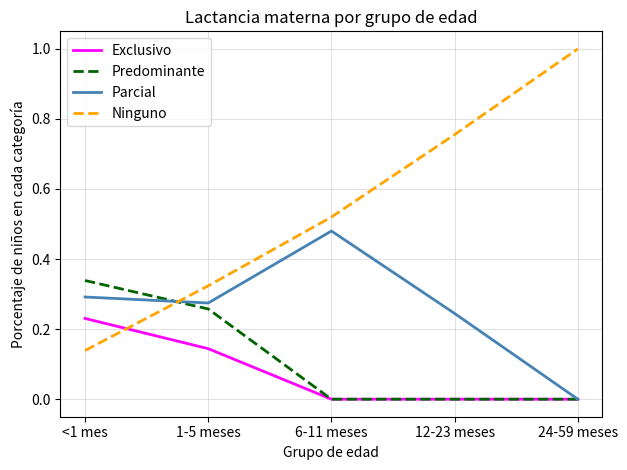

At which label does Ninguno reach its minimum?

<1 mes